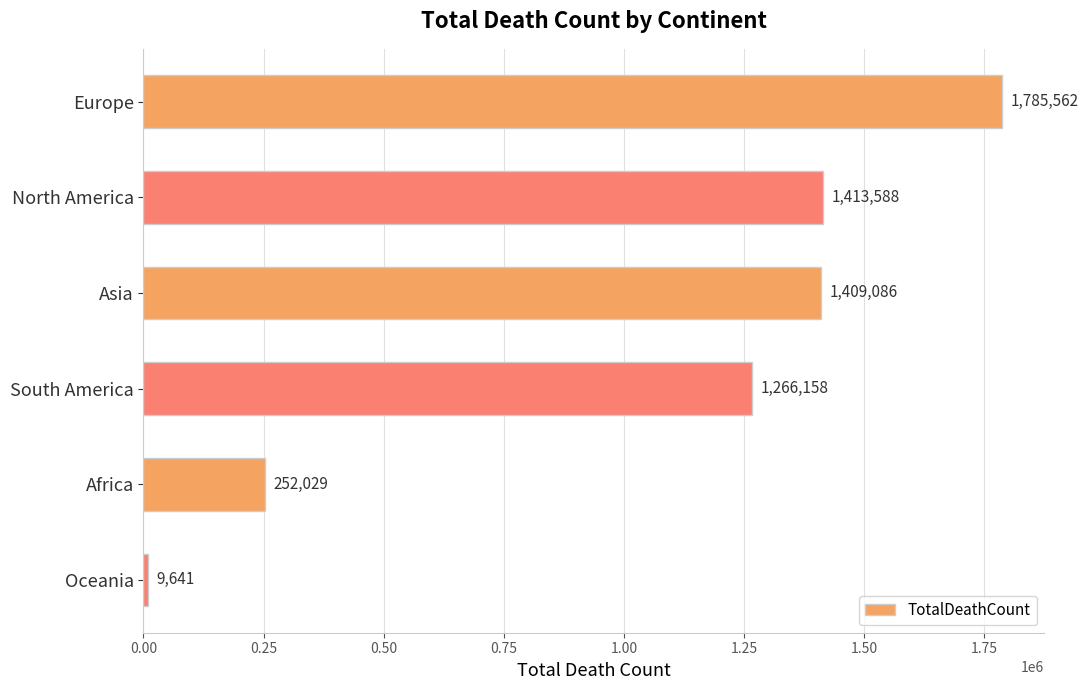

List the labels in order of value, smallest first.

Oceania, Africa, South America, Asia, North America, Europe